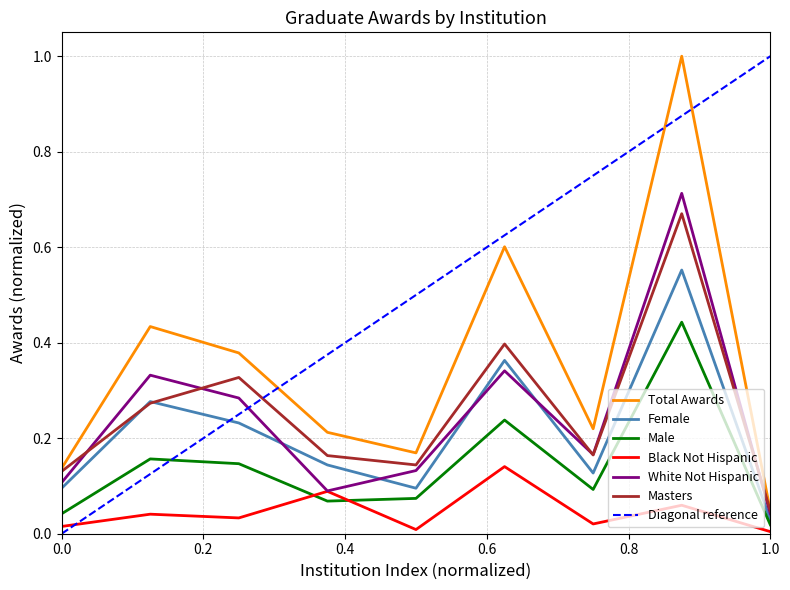

What is the average value of the Male series?

0.1